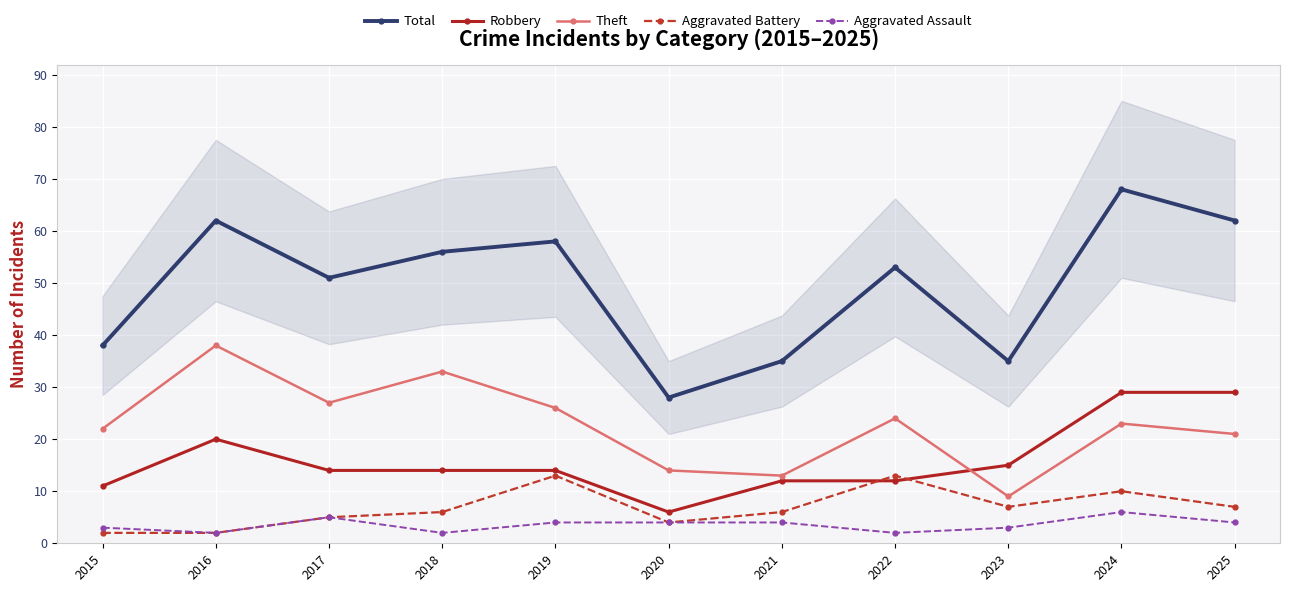

The value of Aggravated Battery at 2022 is 21. True or false?

False